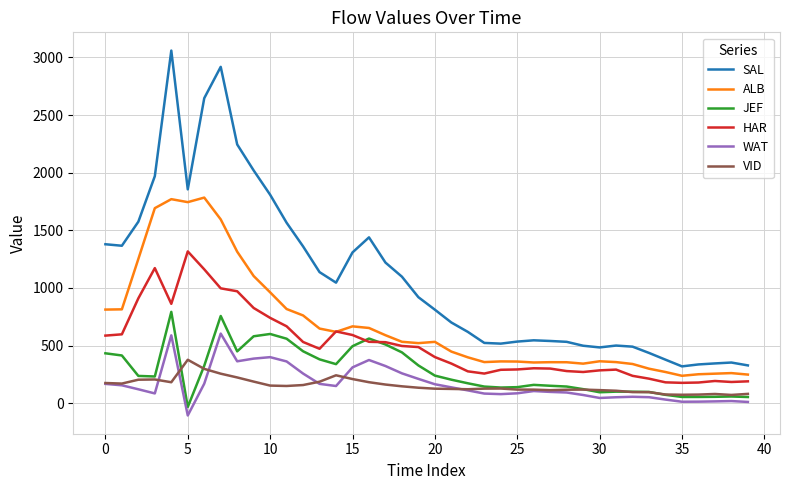

List the series in order of their peak value, highest first.

SAL, ALB, HAR, JEF, WAT, VID